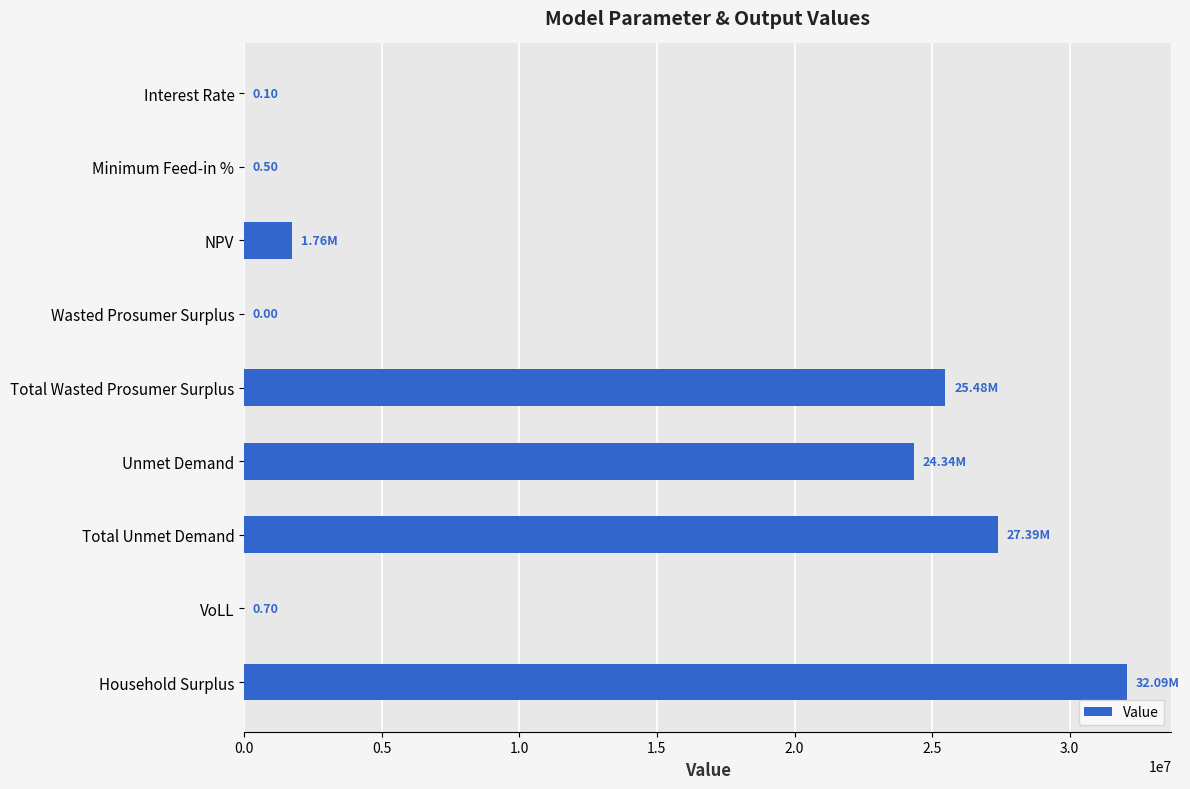

Which has a higher value, Interest Rate or NPV?

NPV